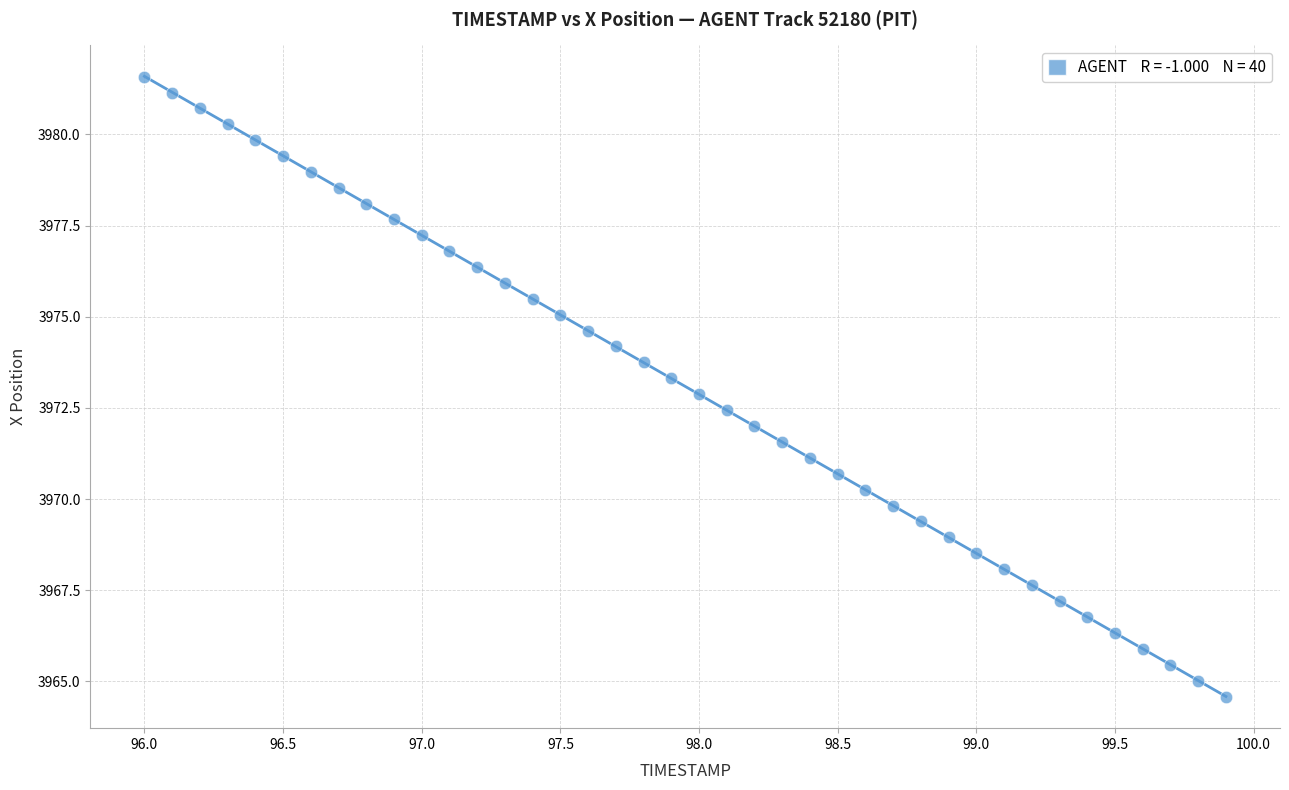

What is the range of Y values (max minus min)?

17.0